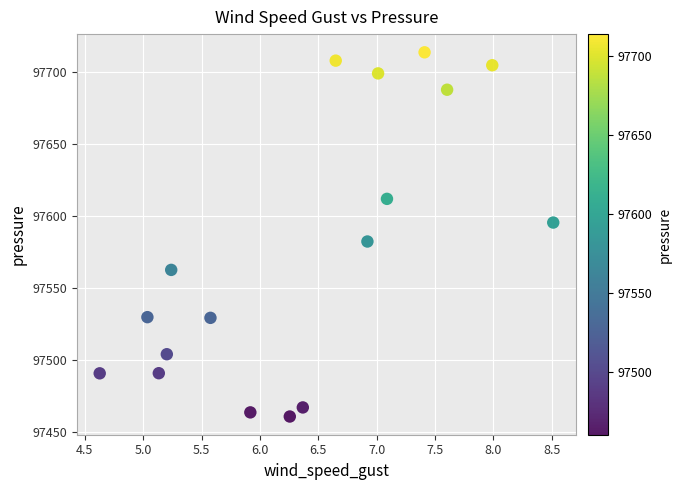

What Y value in the scatter plot is closest to 97587?

97582.2